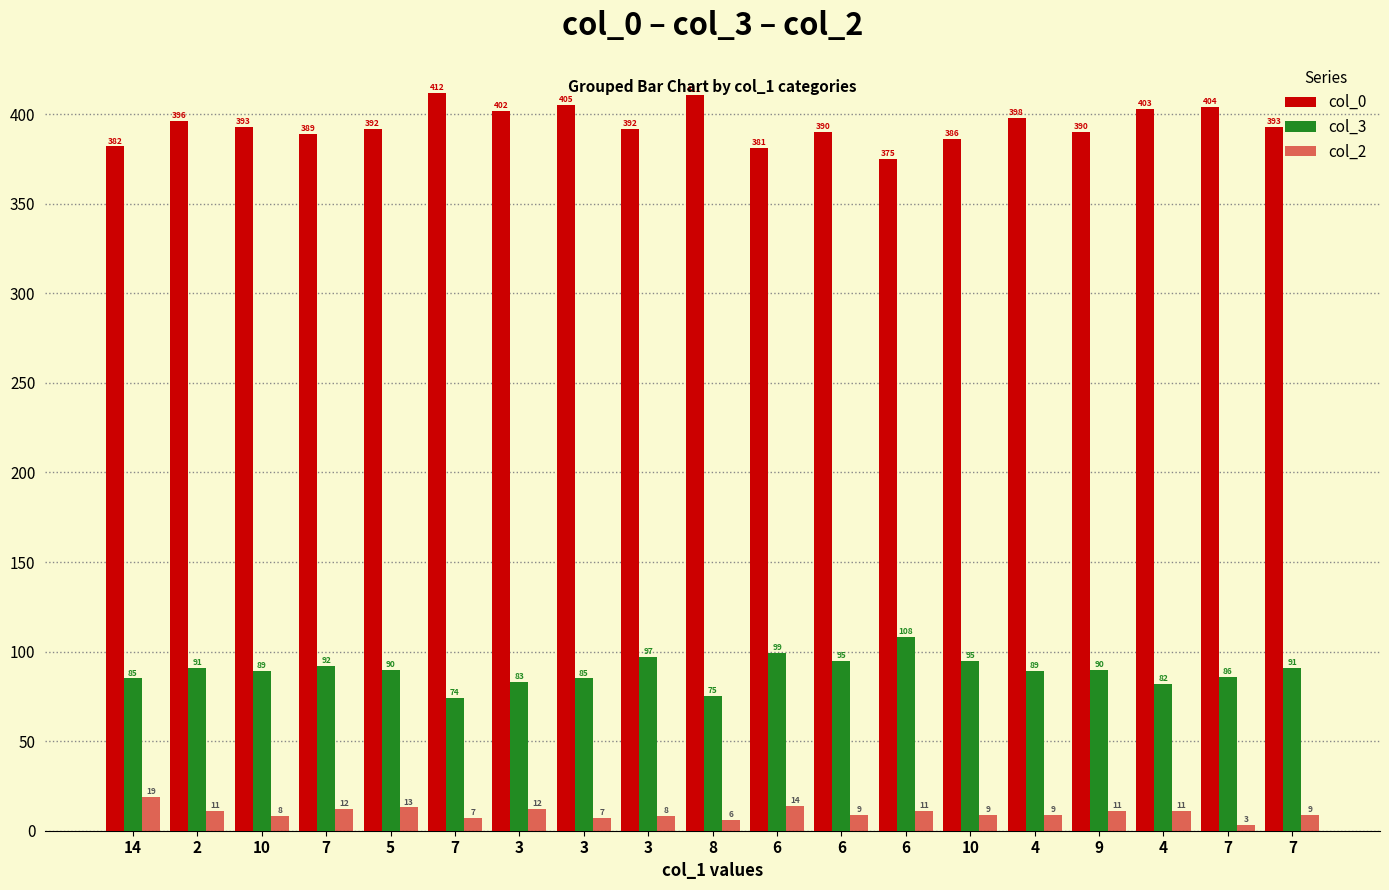

How many data points in col_0 are less than 393?

9